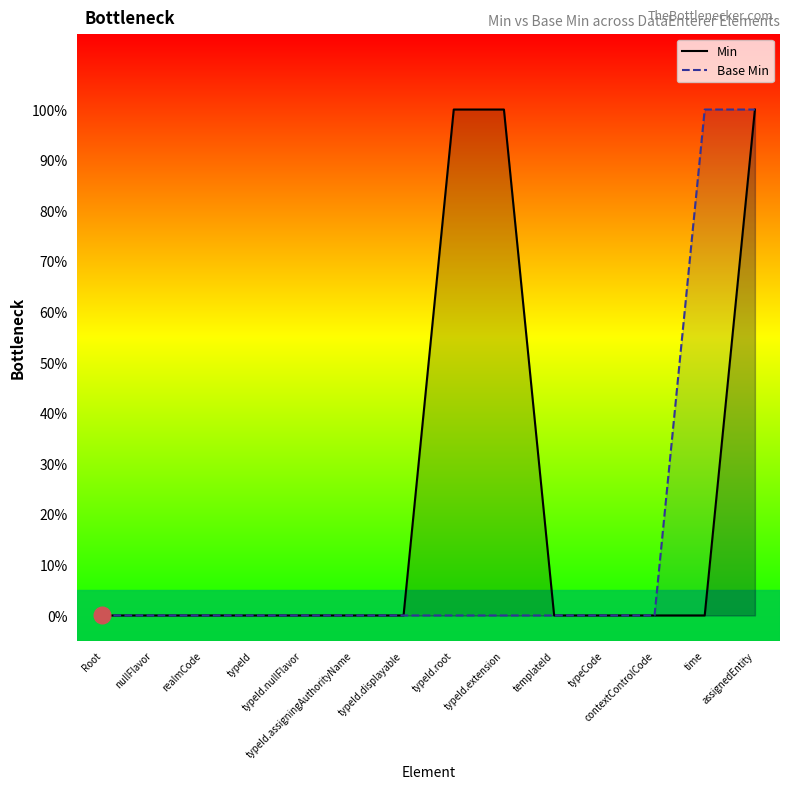

List the labels in order of Min value, smallest first.

Root, nullFlavor, realmCode, typeId, typeId.nullFlavor, typeId.assigningAuthorityName, typeId.displayable, templateId, typeCode, contextControlCode, time, typeId.root, typeId.extension, assignedEntity